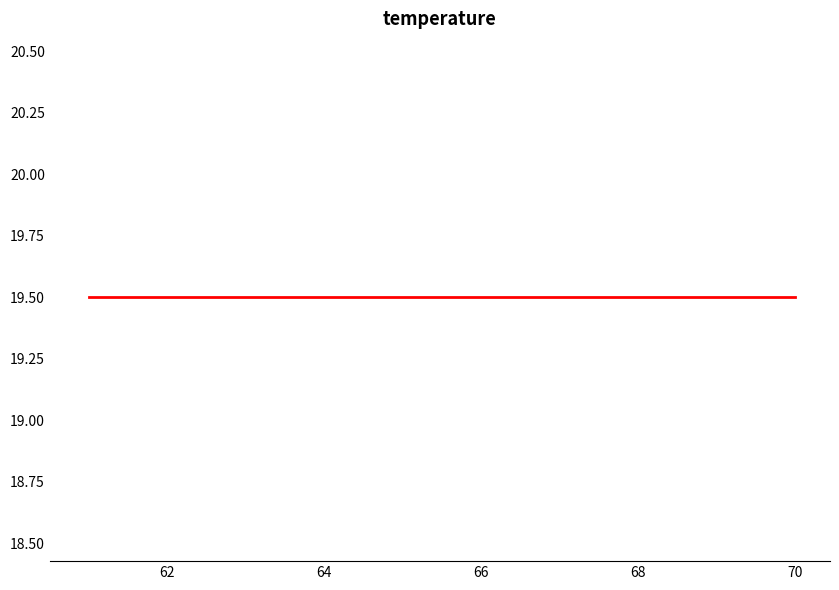

How many data points does each series have?

40